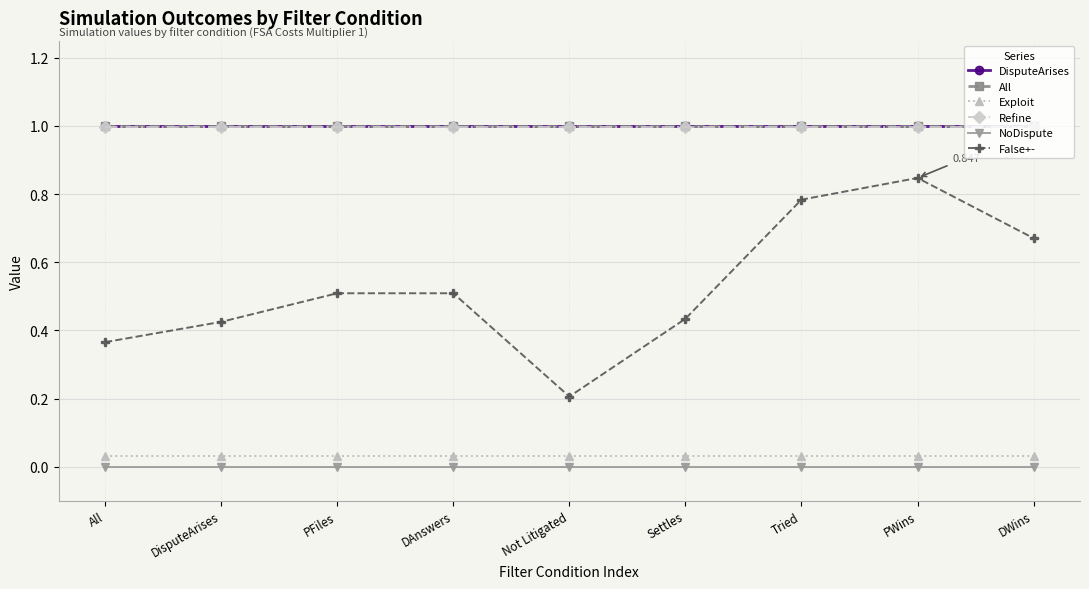

What is the label of the 1st point from the right?

DWins